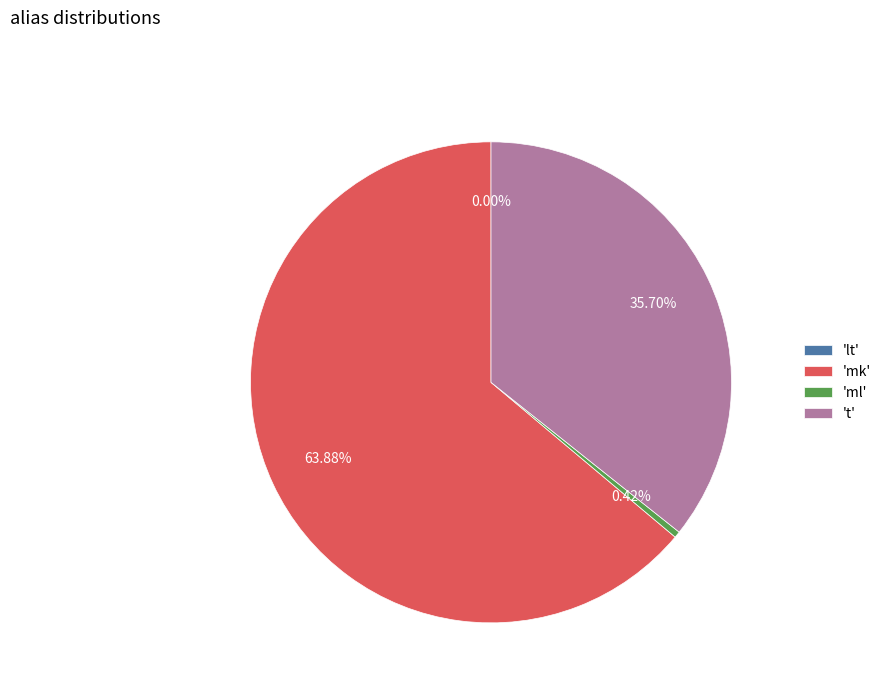

To the nearest percent, what is the average slice percentage?

25%